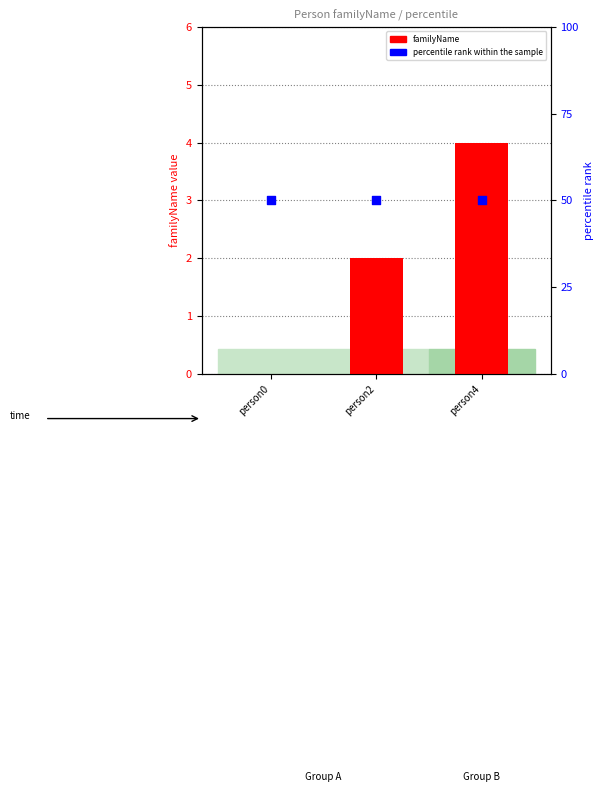

At which category is the sum across all series the highest?

person4